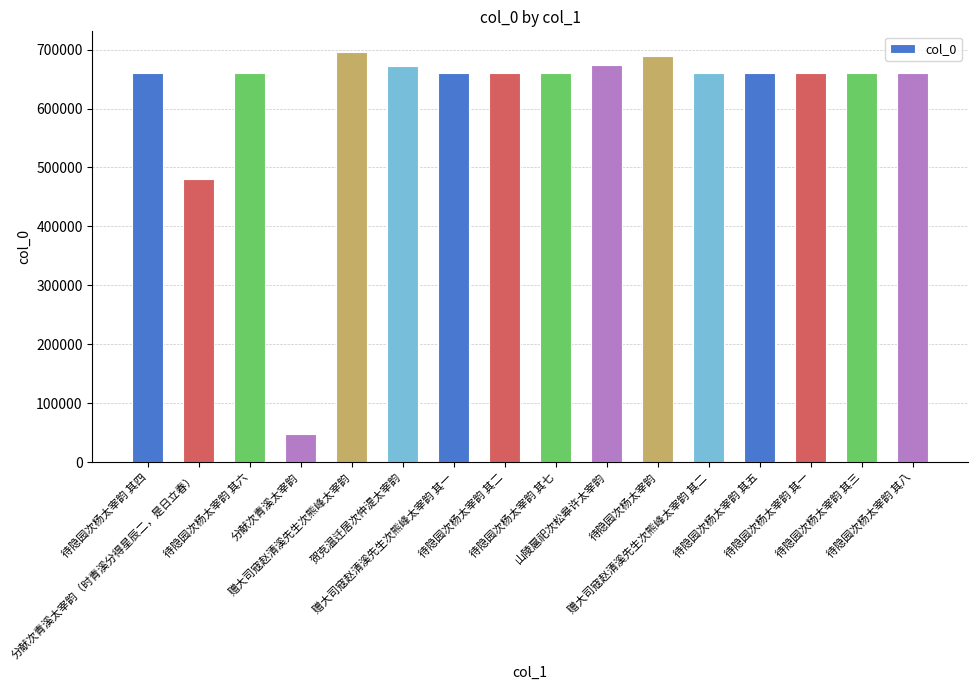

What is the difference between the second highest and second lowest values?

209404